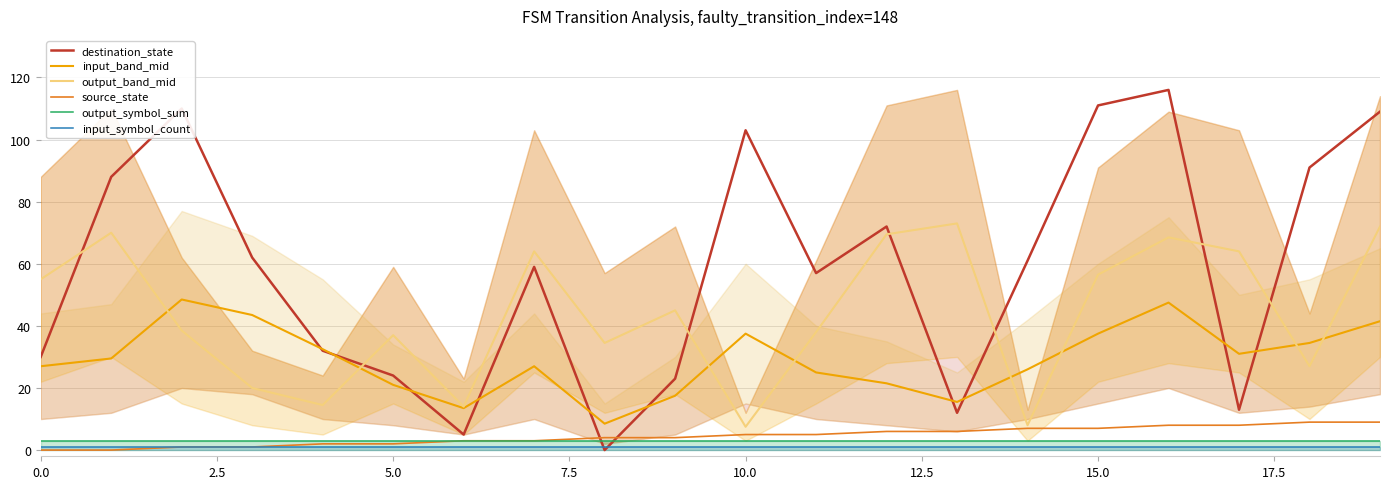

True or false: input_symbol_count and output_band_mid cross at least once.

False